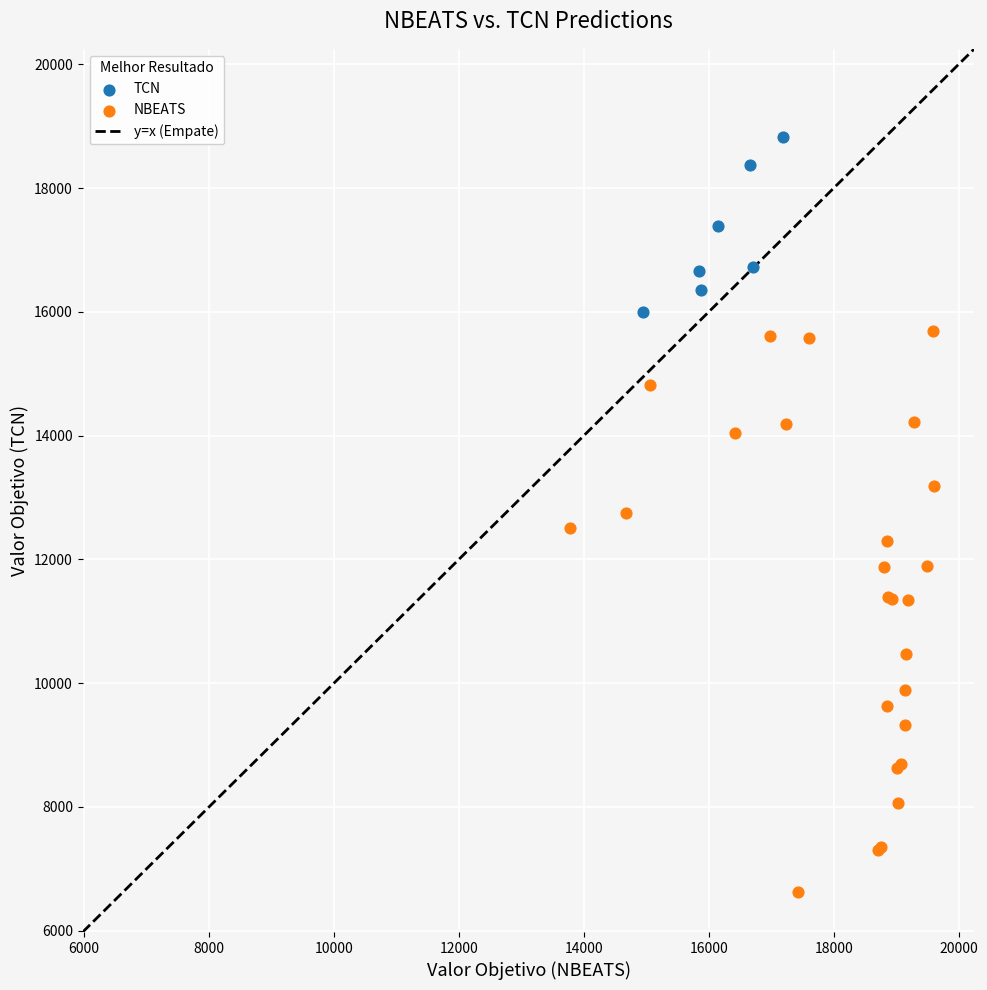

Which series has the widest spread of Y values?

NBEATS